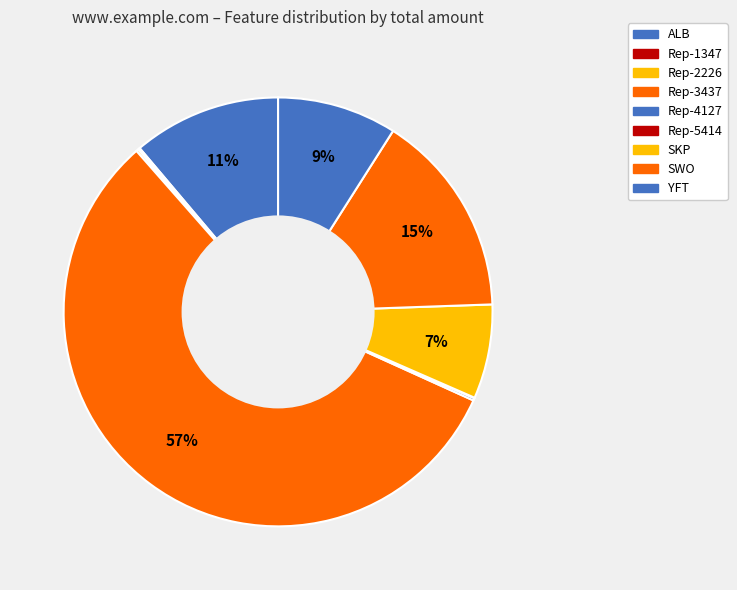

To the nearest percent, what percentage of the pie is ALB?

11%